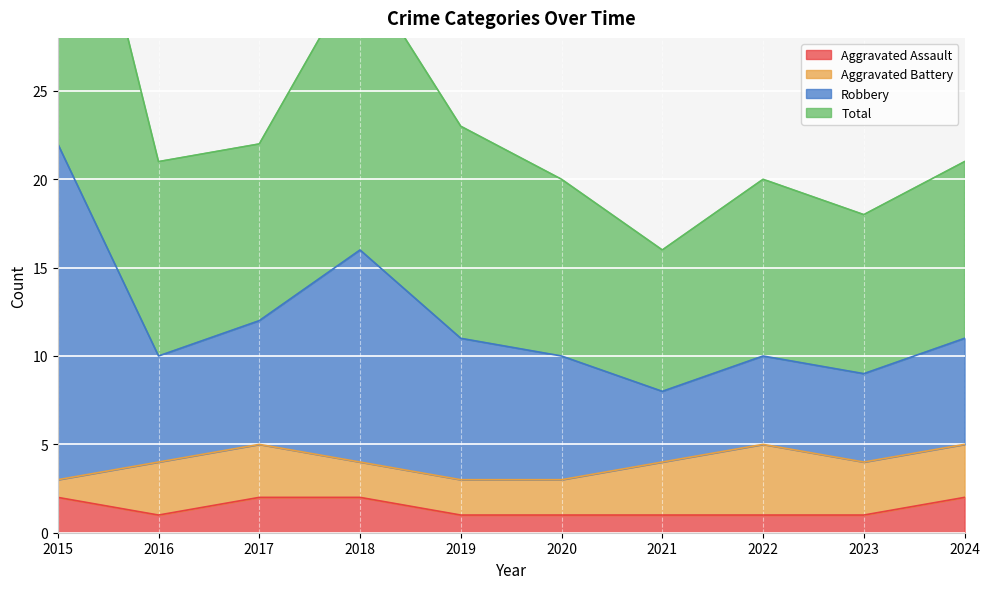

What is the difference between the second highest and minimum values in the Aggravated Assault series?

1